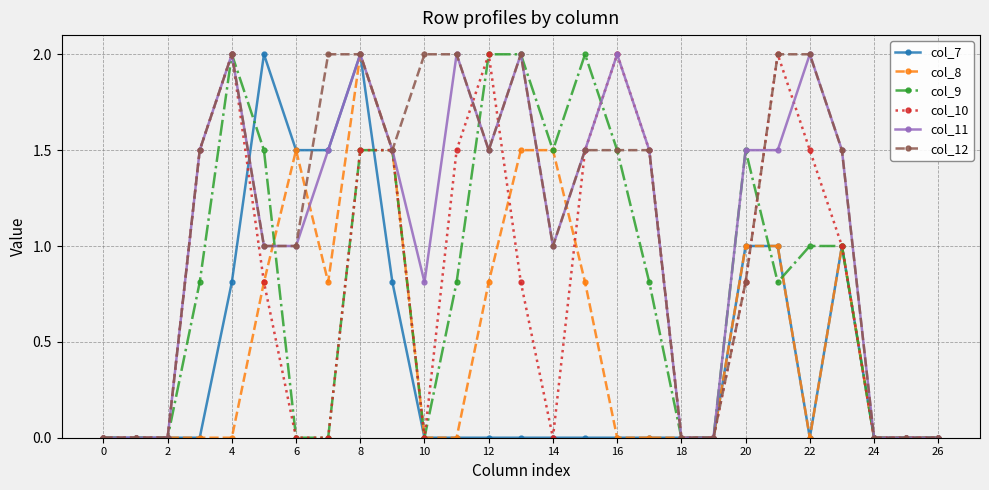

True or false: col_7 has more than 2 interior local peaks.

True